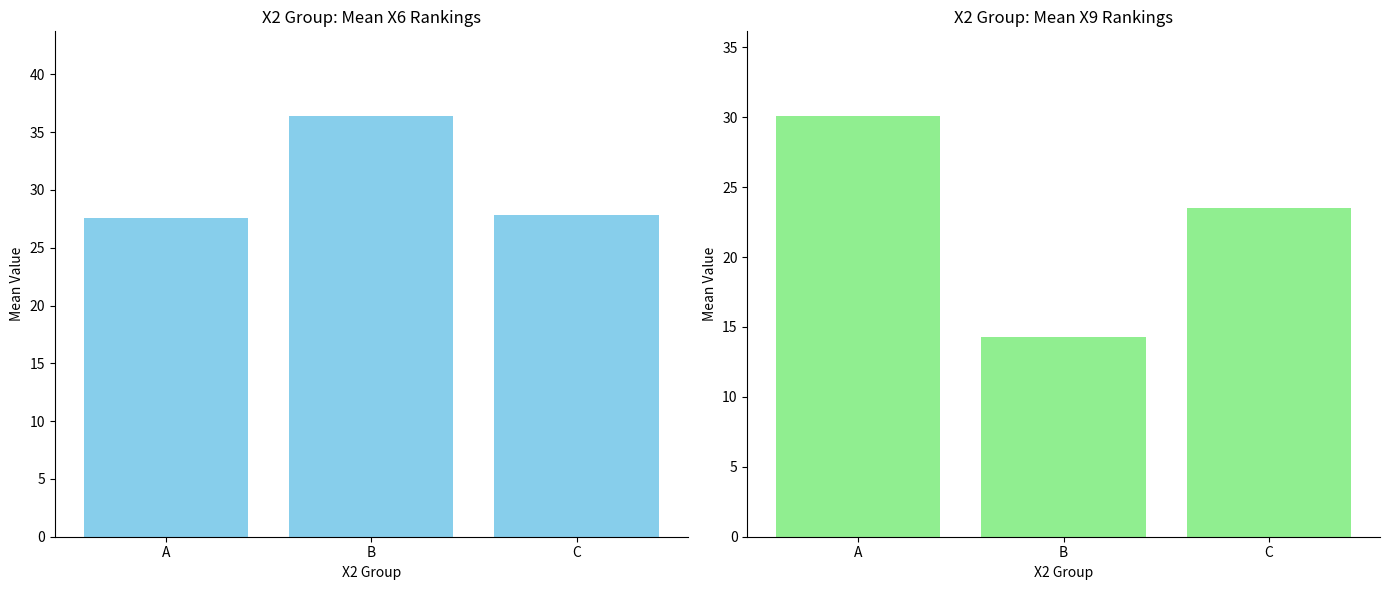

Rank the series by their average value, from highest to lowest.

Mean X6, Mean X9